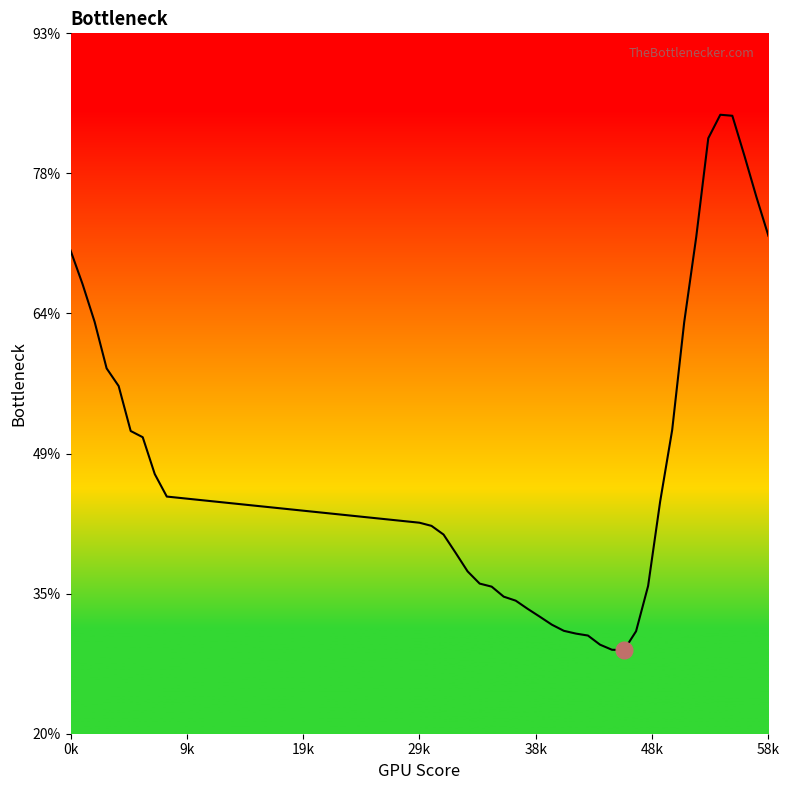

Is this an area chart (filled region under the line)?

Yes